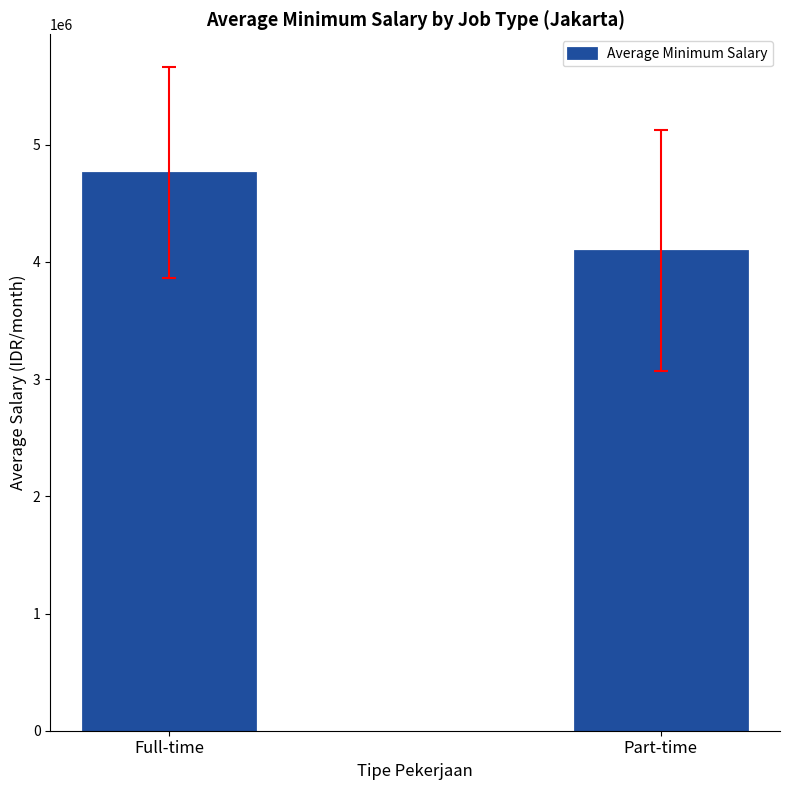

What is the average value?

4427667.8